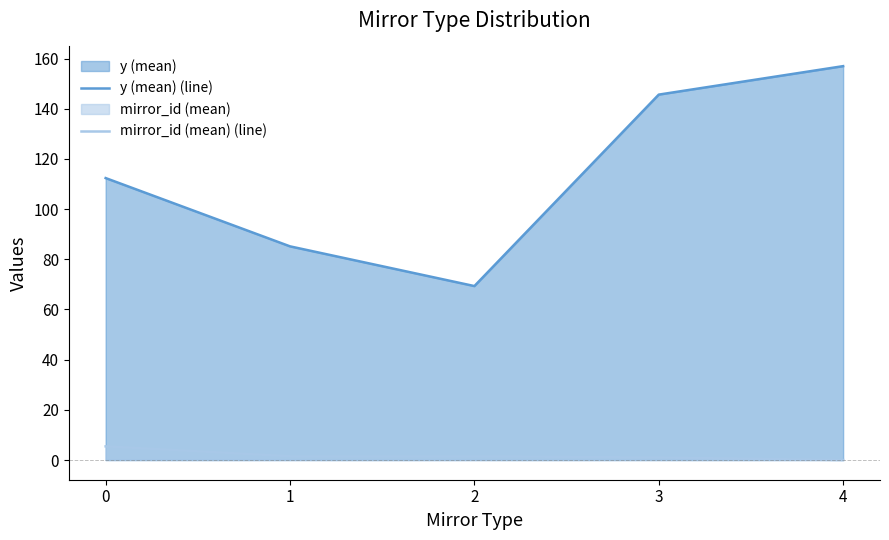

What is the value of the y (mean) (line) point at the 2nd from the left?

85.2